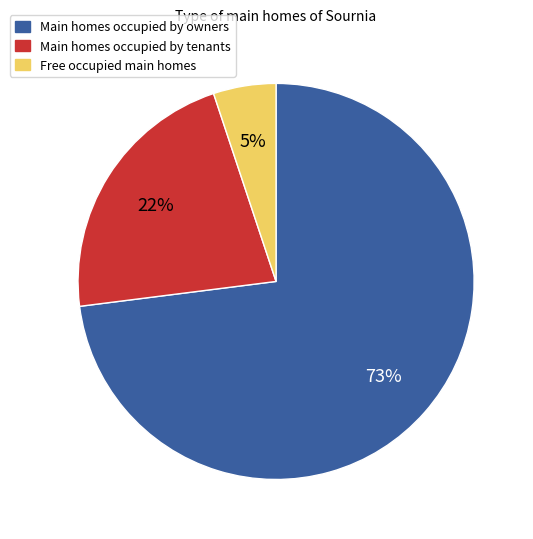

Which category accounts for the majority?

Main homes occupied by owners